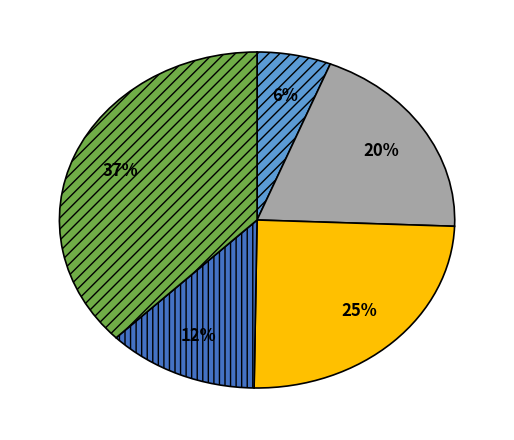

To the nearest percent, what is the difference between the largest and smallest slice percentages?

31%